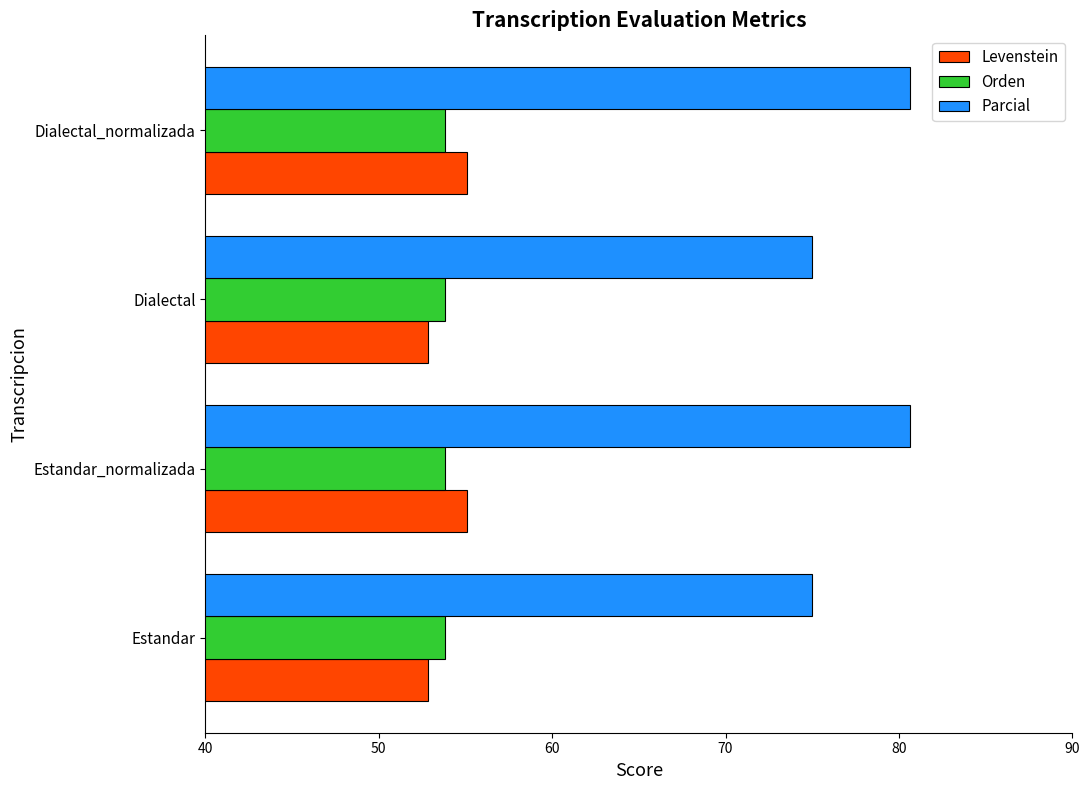

The Orden series shows 30.2 at Dialectal_normalizada. True or false?

False